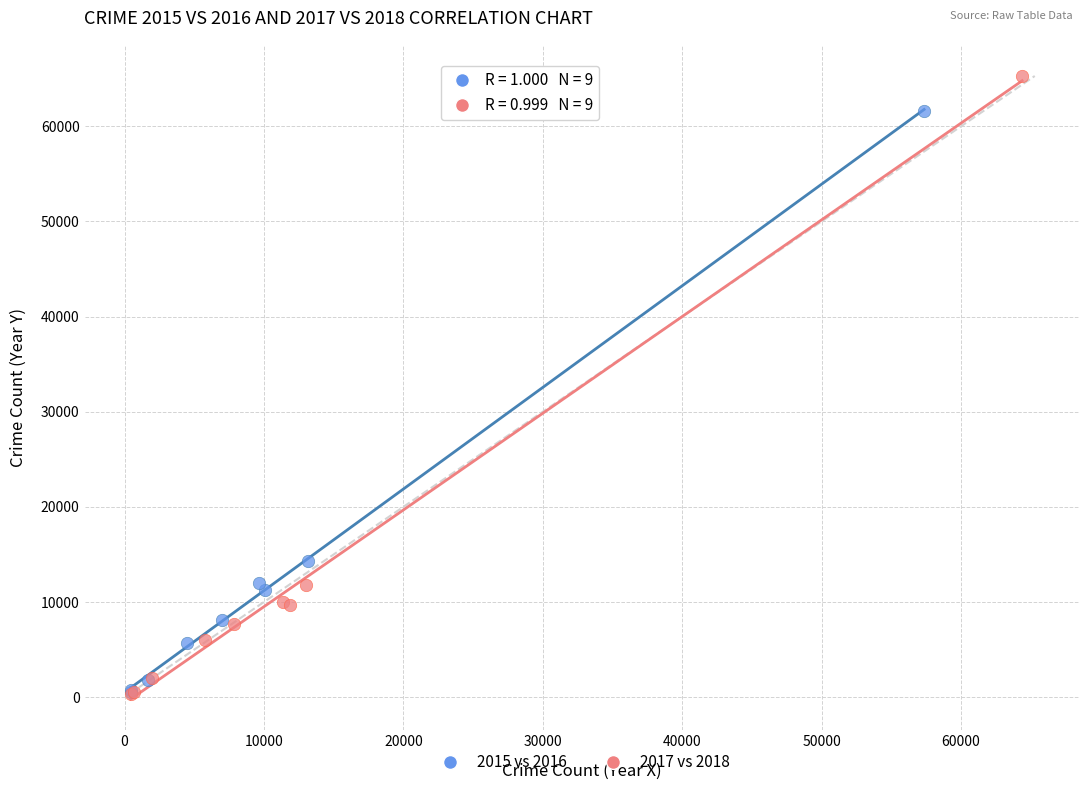

Which series reaches the maximum Y coordinate?

2017 vs 2018